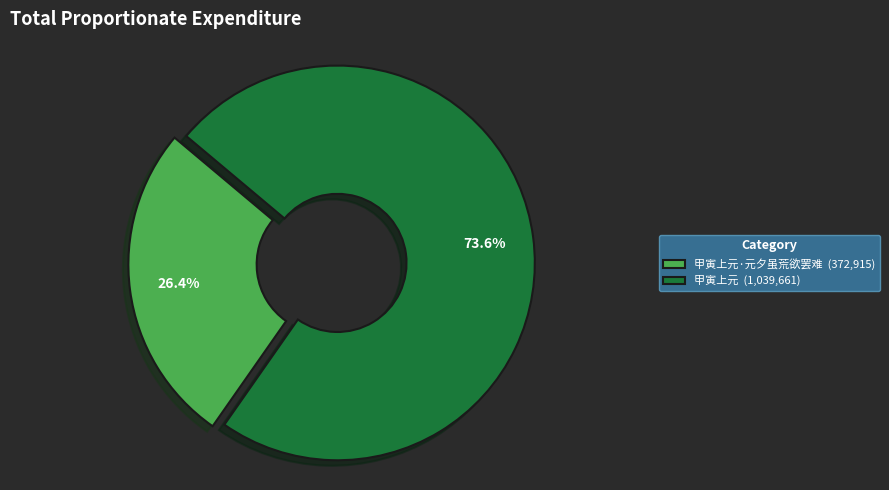

What is the largest slice in the pie chart?

甲寅上元 (1,039,661)